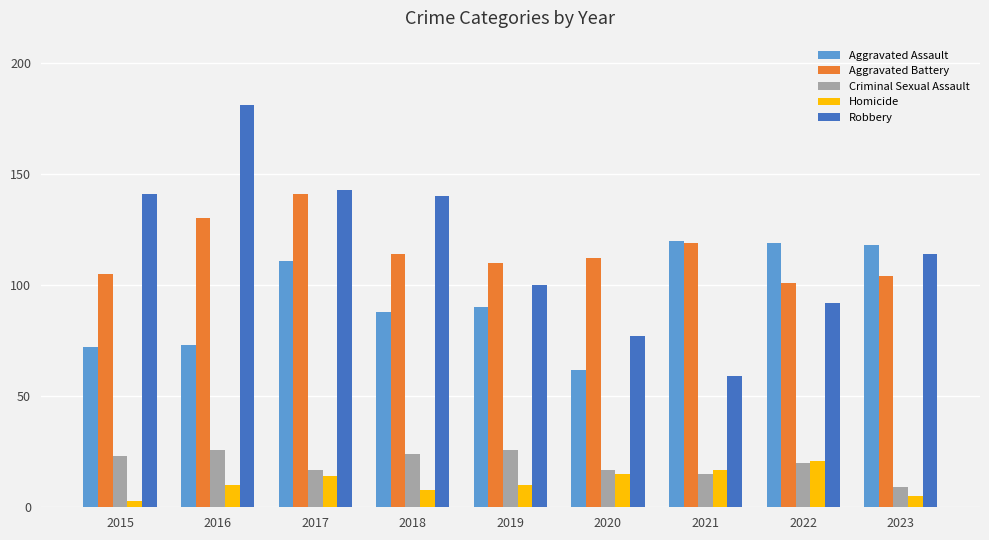

Between 2015 and 2017, which series saw the biggest shift?

Aggravated Assault